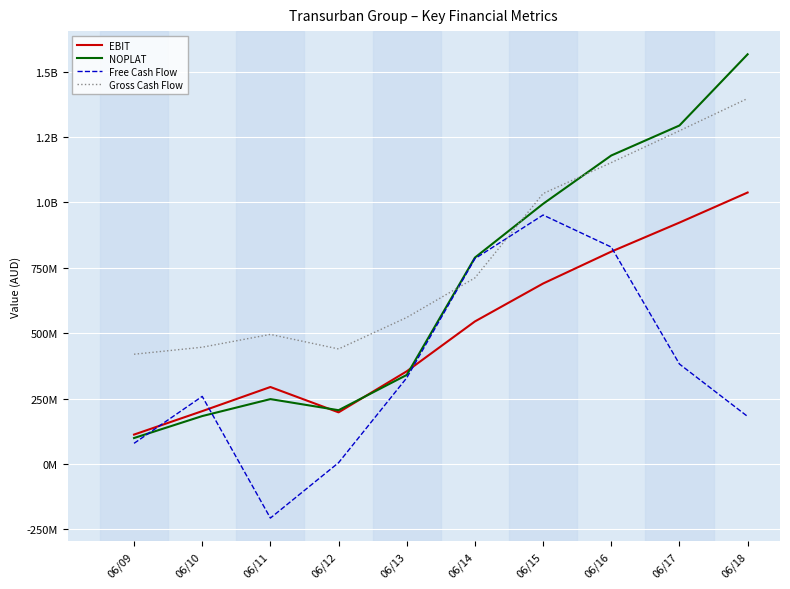

Is this an area chart (filled region under the line)?

No